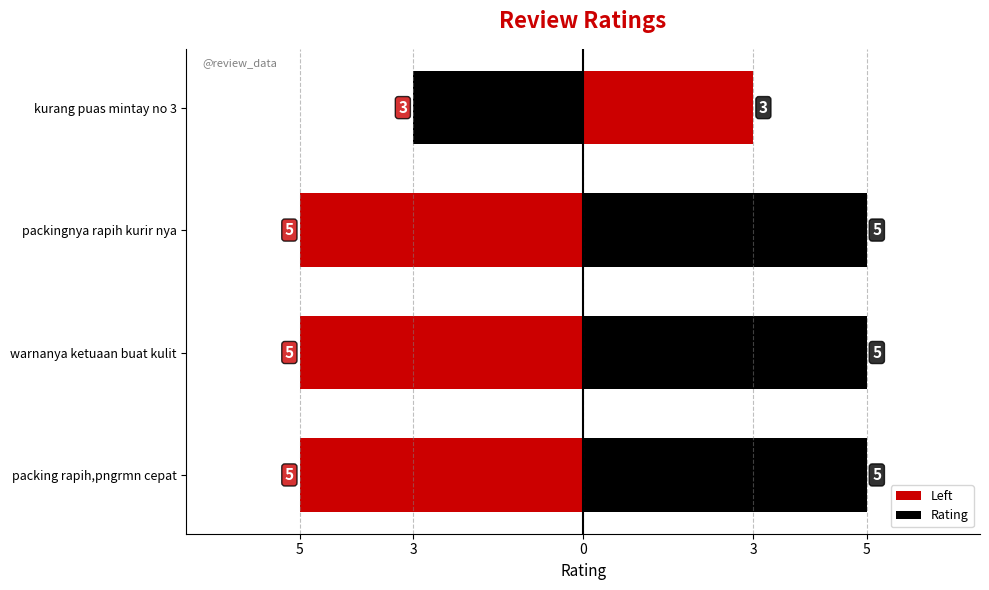

How many values in the Rating series are below 5?

1